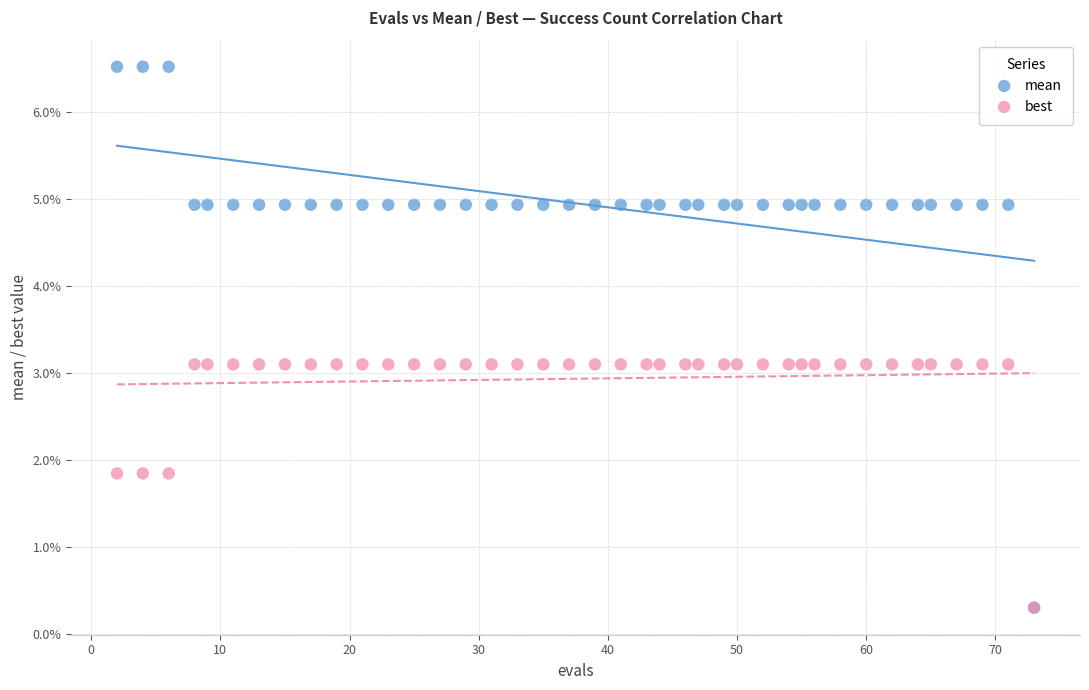

What are all the series names shown in the legend?

mean, best